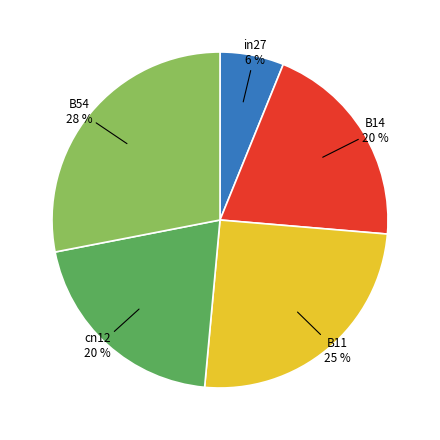

How many slices are in this pie chart?

5